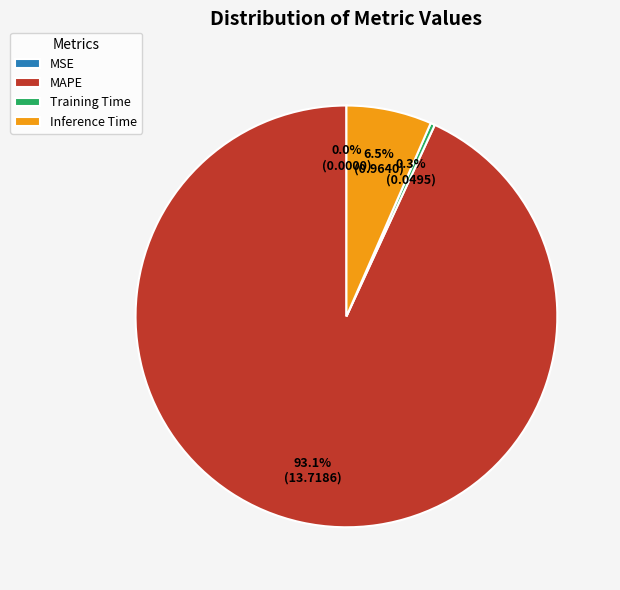

What is the largest slice in the pie chart?

MAPE